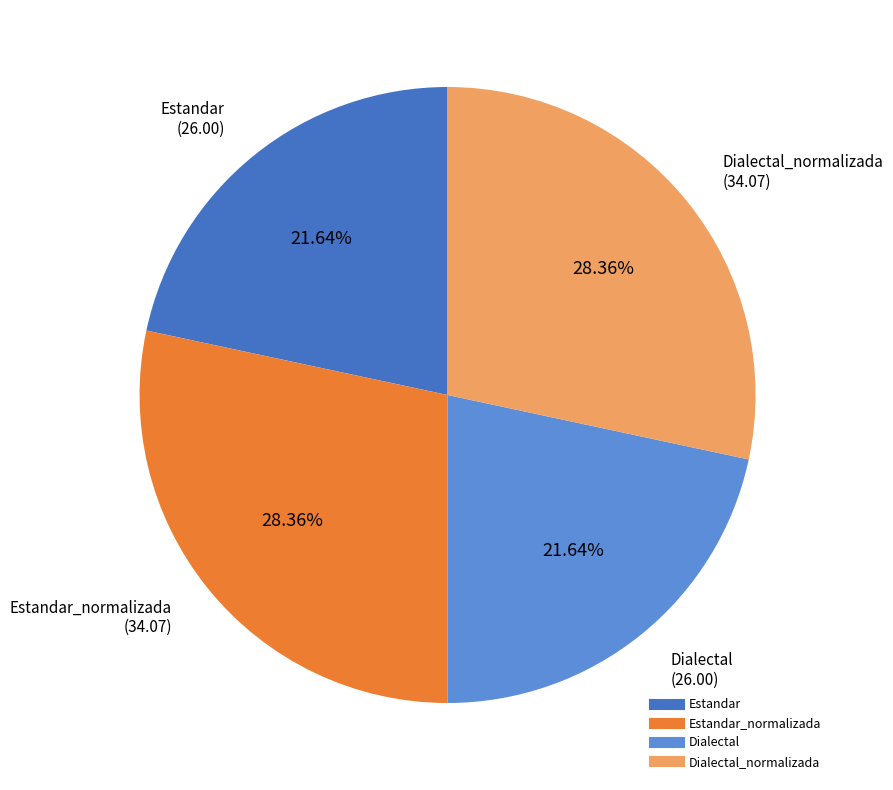

Is there any slice that represents more than half of the pie?

No